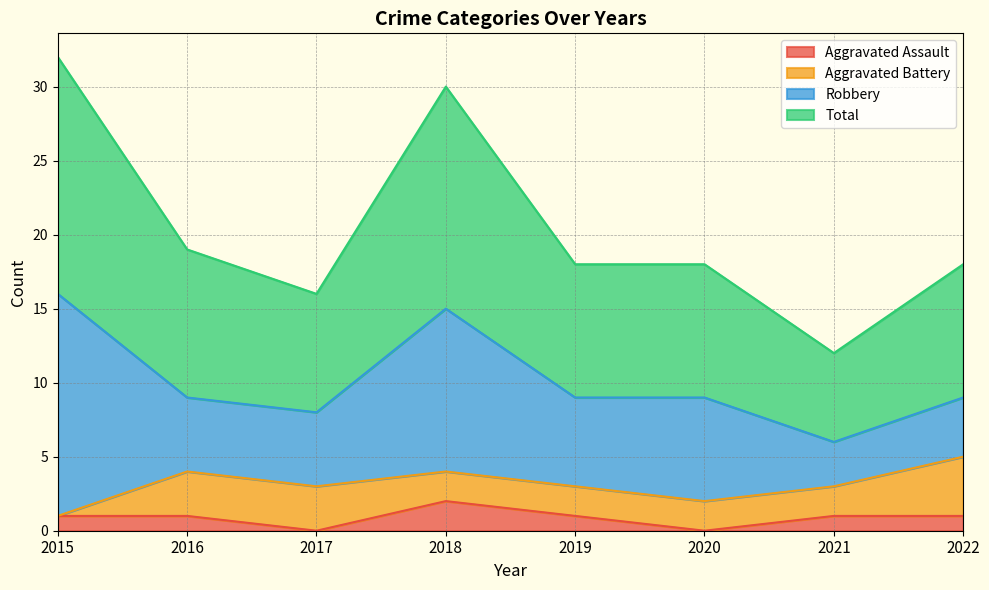

What is the highest value of the Total series?

32